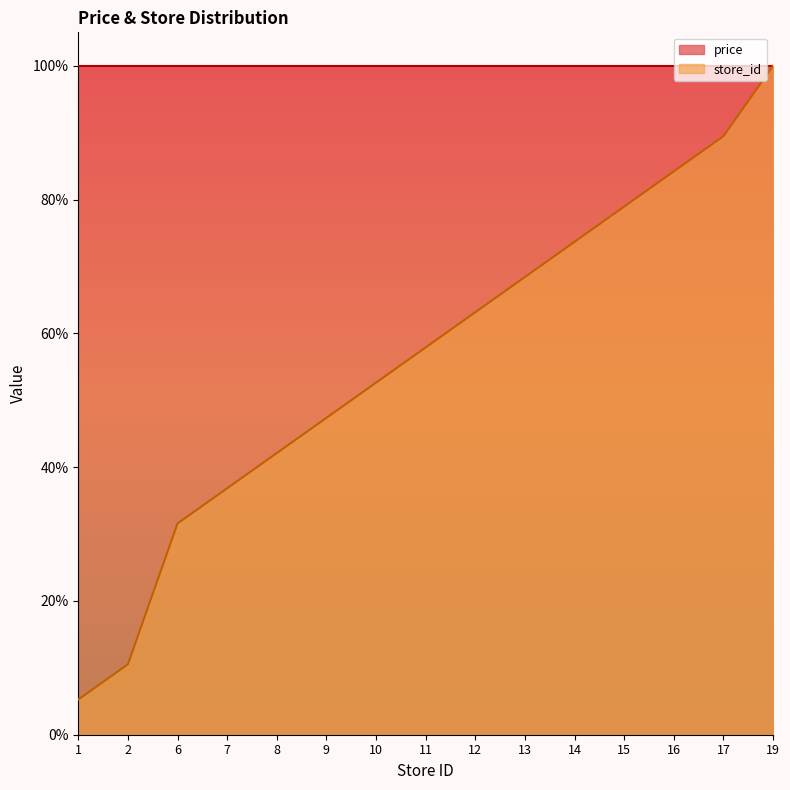

Does the chart have visible grid lines?

No